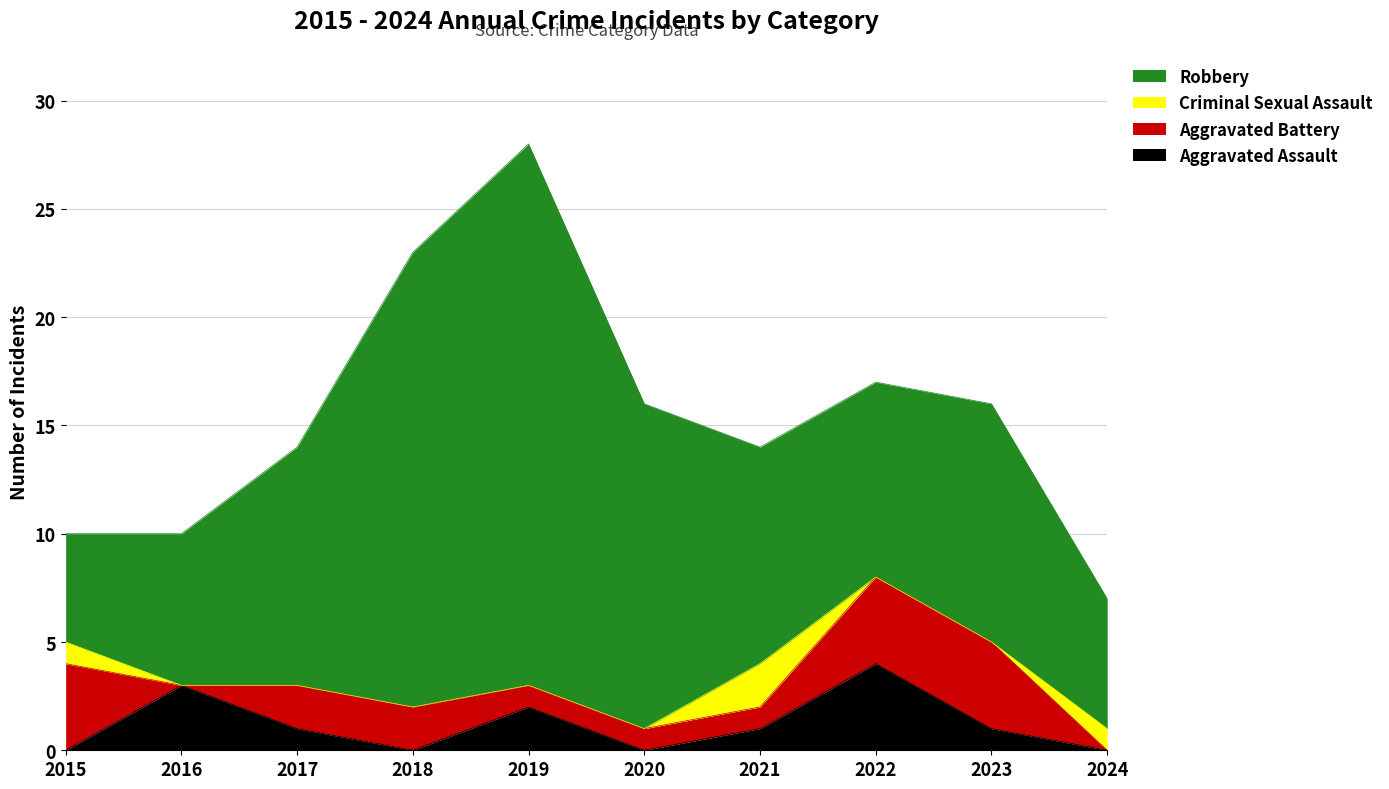

What is the sum of all Aggravated Assault values?

12